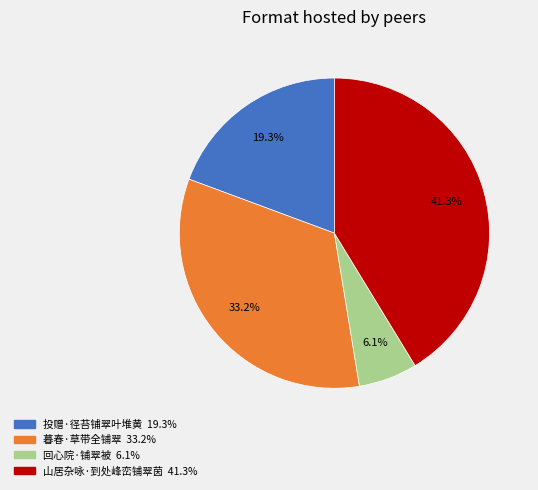

Is it true that 暮春·草带全铺翠 is 24% of the pie?

False